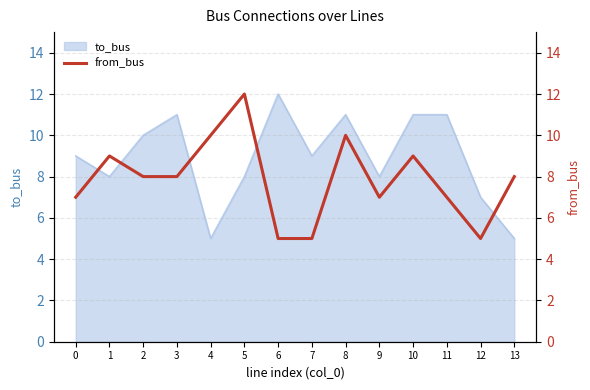

What is the highest value of the to_bus series?

12